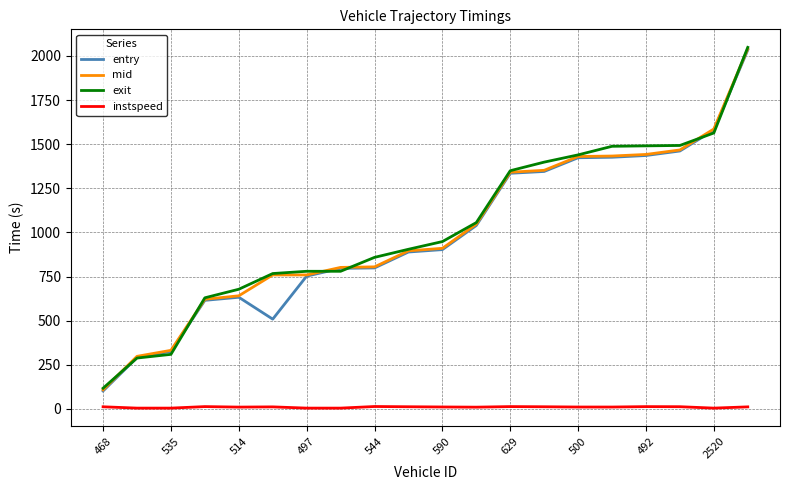

Which series has the widest spread of values?

mid